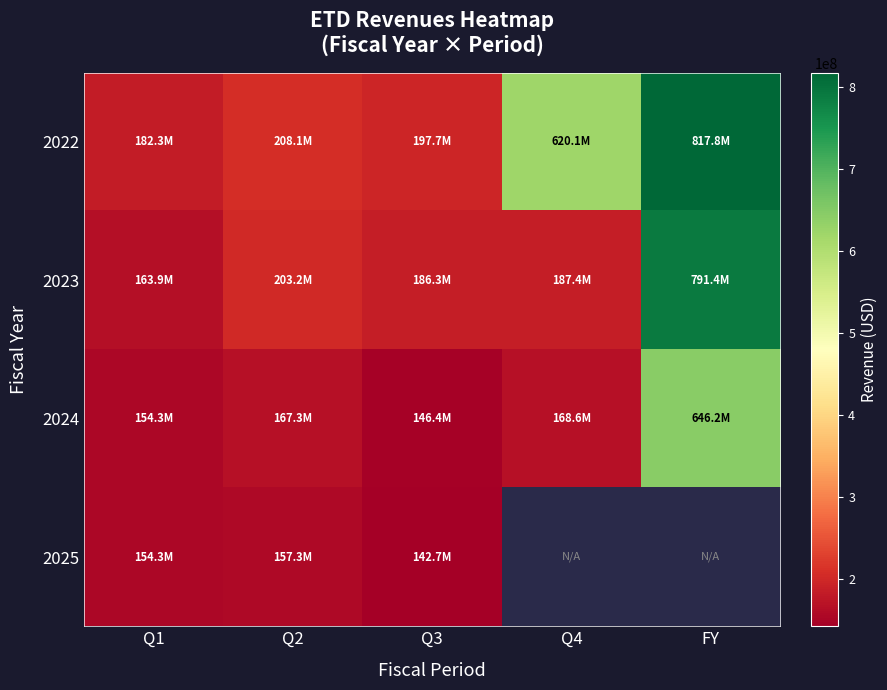

Where is 2022 nearest to the value 500044500?

Q4